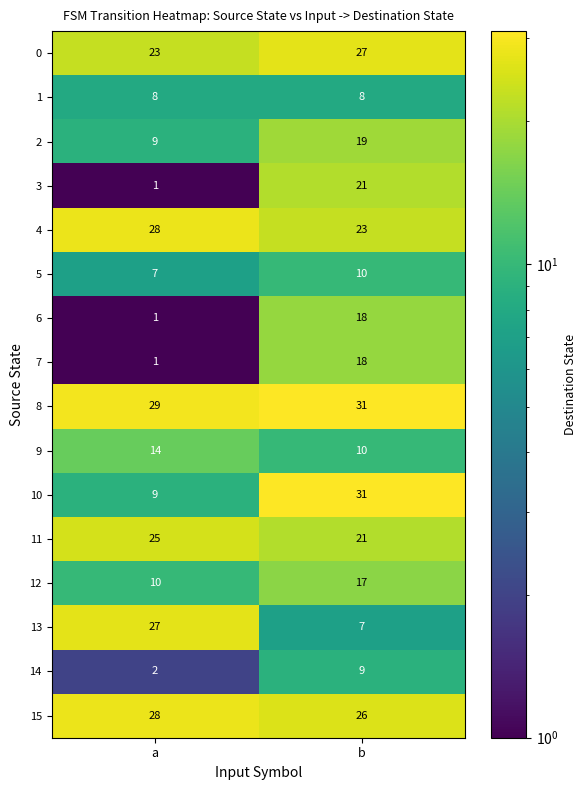

Rank the categories by 3 value from lowest to highest.

a, b